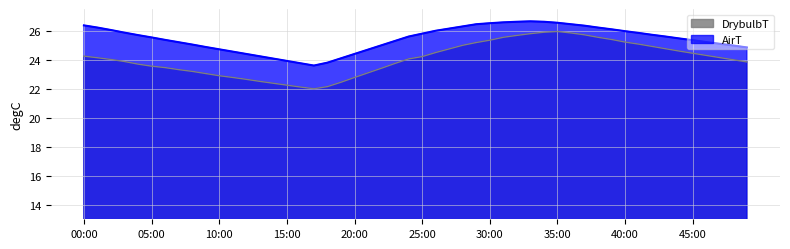

Which series has the largest range (max minus min)?

DrybulbT